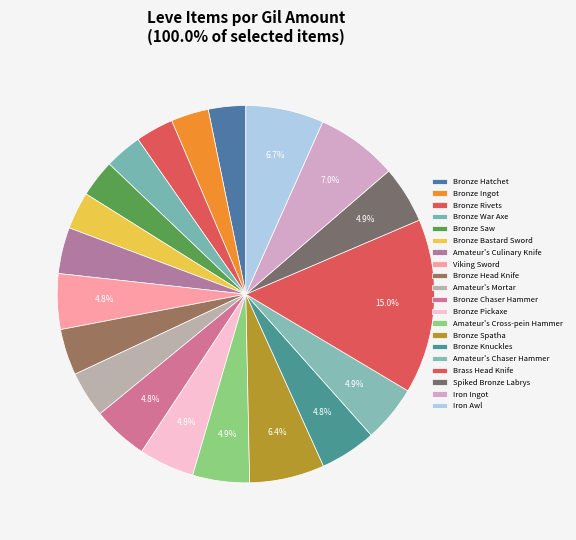

What is the largest slice in the pie chart?

Brass Head Knife